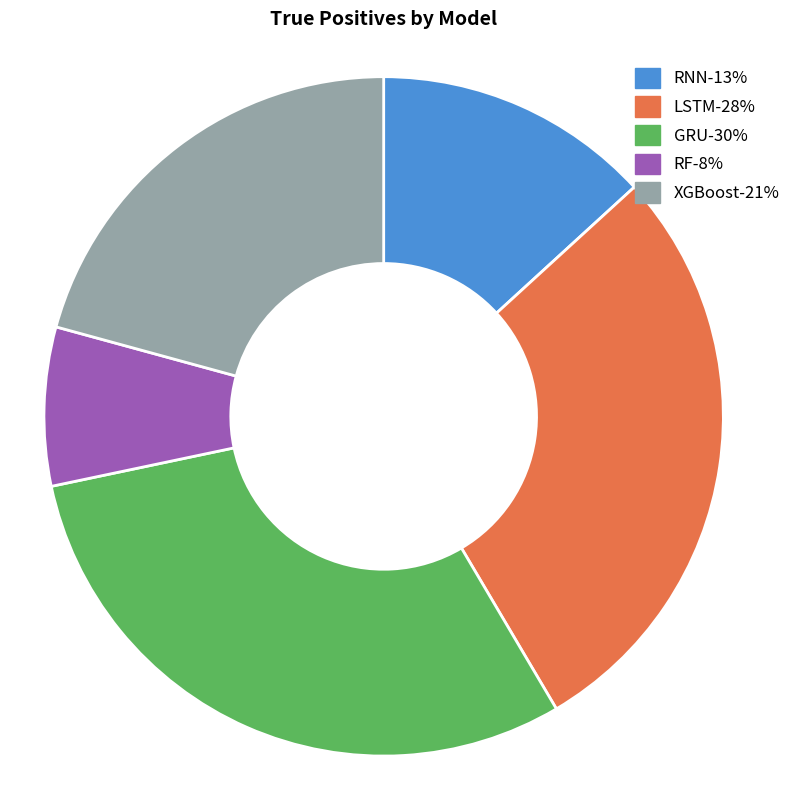

Does GRU account for over 50% of the chart?

No